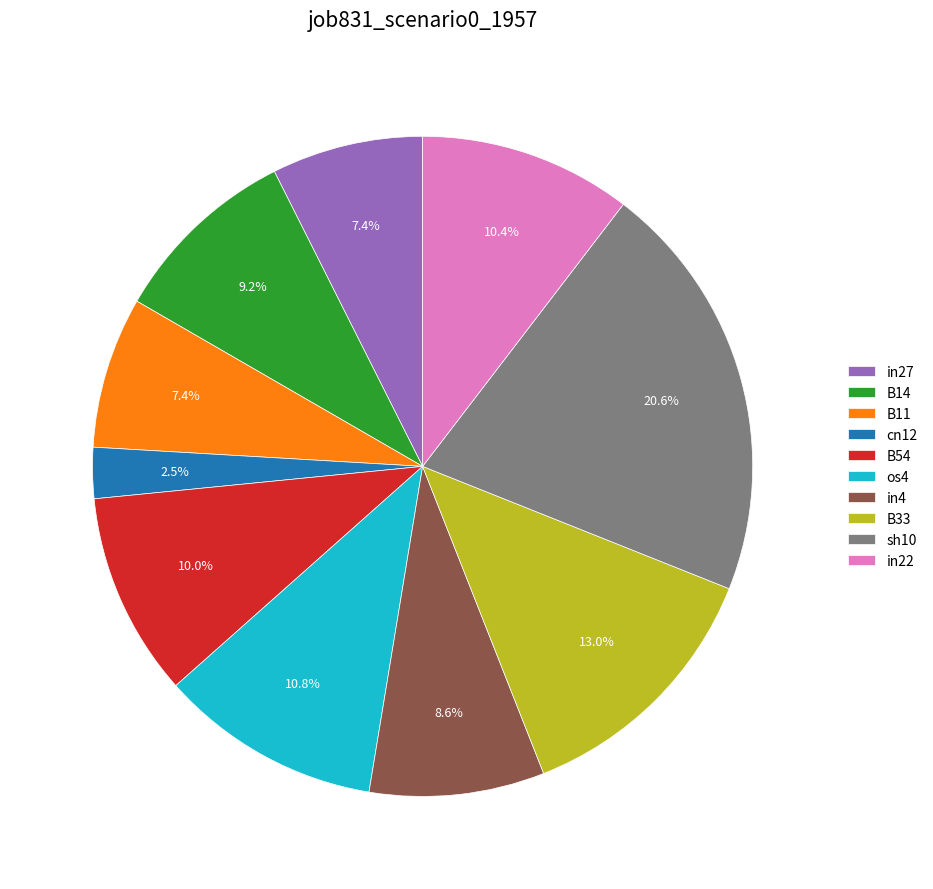

How many segments does this pie chart have?

10